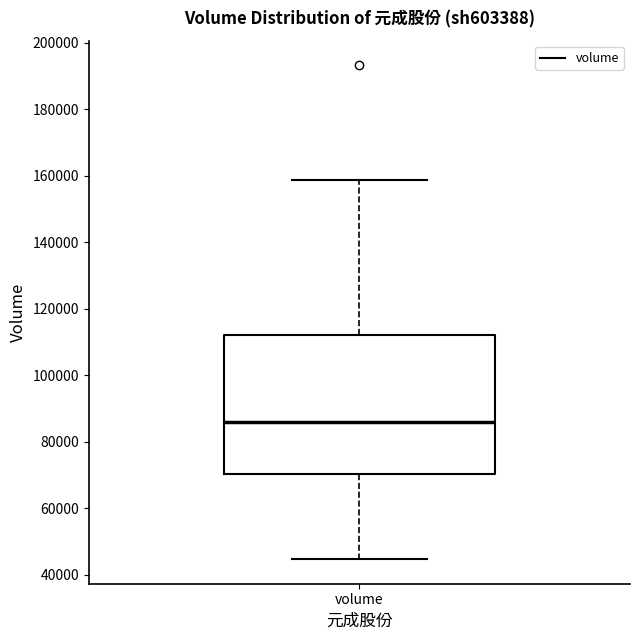

Read this box plot against the y-axis: the position of the median line, the range covered by the box, and the ends of both whiskers. The values are not printed on the chart, so give them approximately, as read against the axis.

median 86000, box 70000 to 112000, whiskers 44000 to 158000